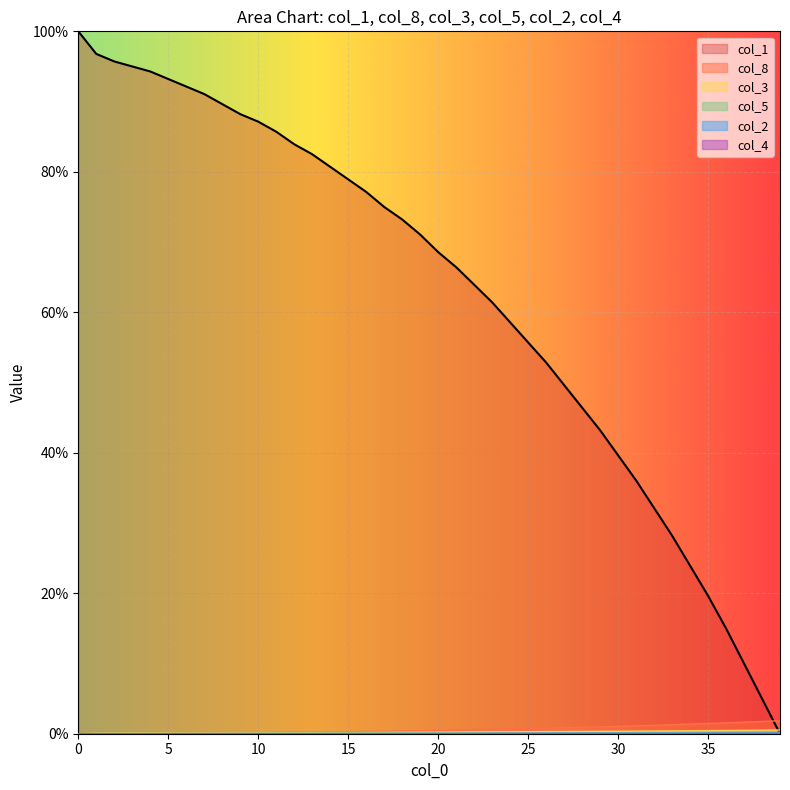

The value of col_3 at 23 is 0.3. True or false?

True